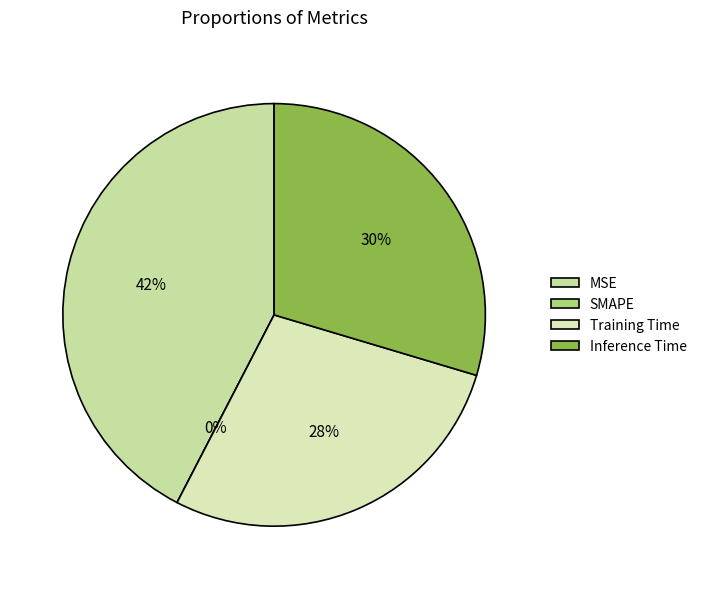

To the nearest percent, what is the difference between the largest and smallest slice percentages?

42%